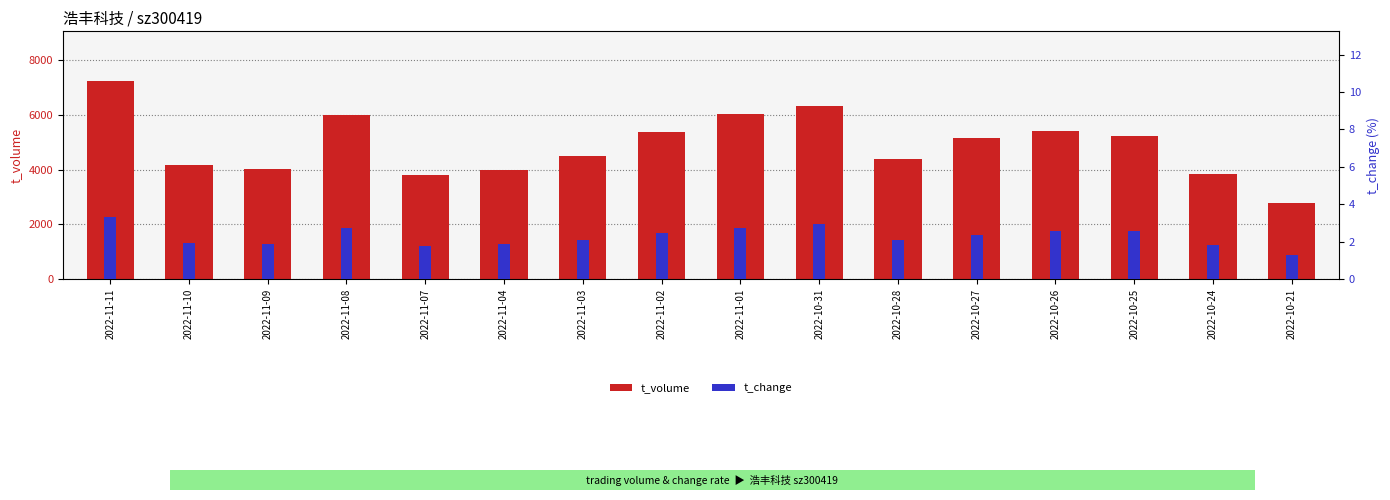

Reading right to left, what are all the values shown in this chart?

t_volume: 2779.0	3854.0	5213.0	5419.0	5147.0	4396.0	6337.0	6044.0	5382.0	4495.0	3990.0	3792.0	6009.0	4041.0	4175.0	7242.0
t_change: 1.3	1.8	2.6	2.6	2.4	2.1	2.9	2.8	2.5	2.1	1.9	1.8	2.8	1.9	1.9	3.3